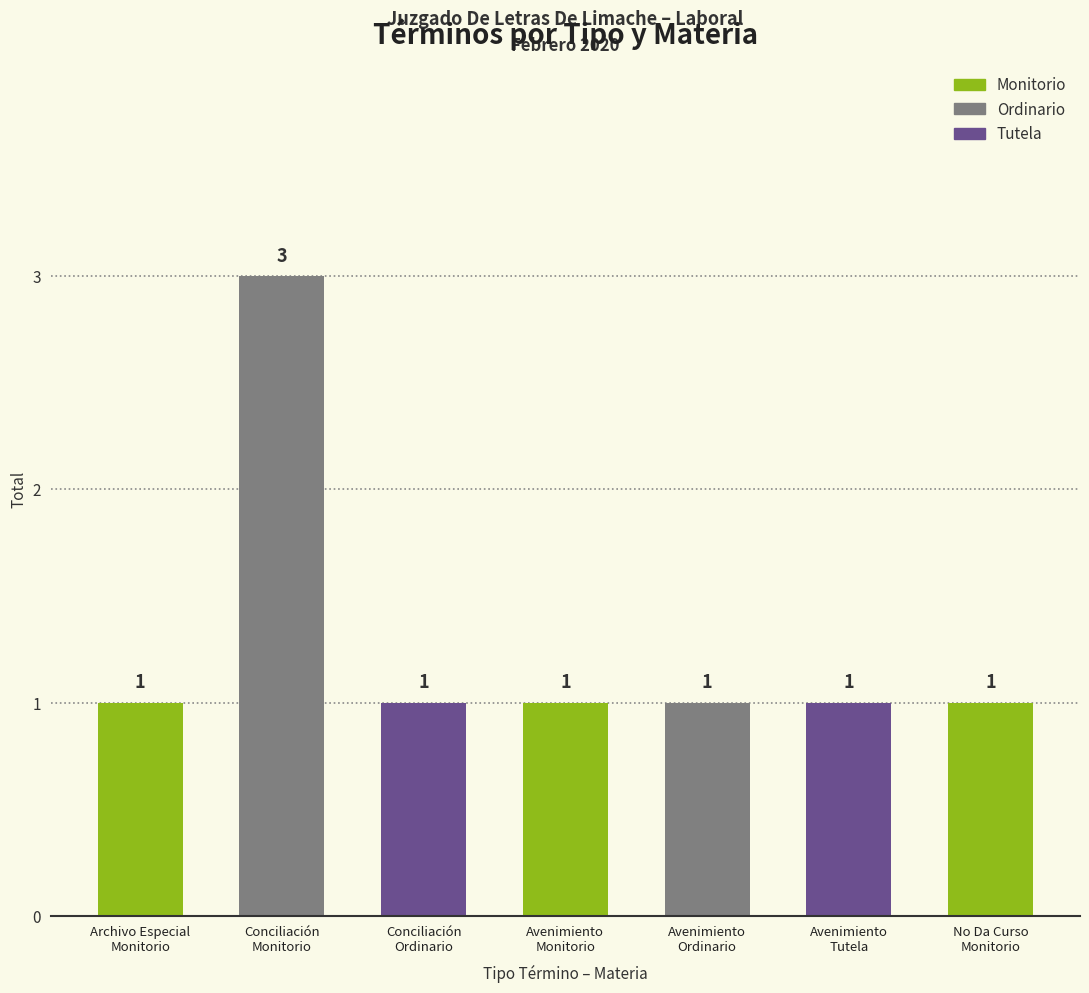

What is the label of the 5th bar from the left?

Avenimiento
Ordinario